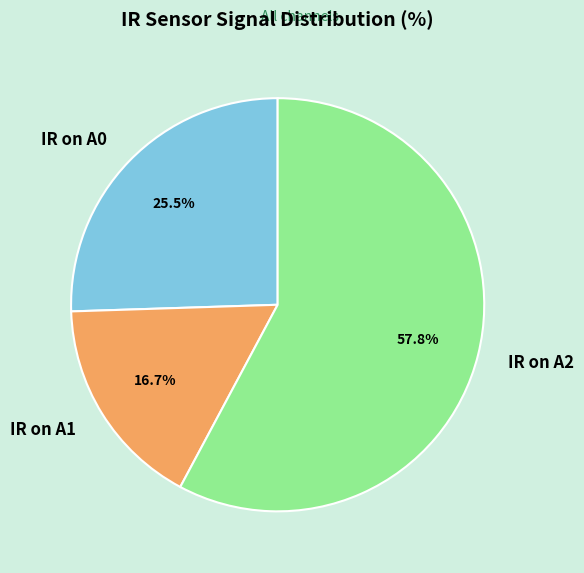

Rank the categories by value from highest to lowest.

IR on A2, IR on A0, IR on A1